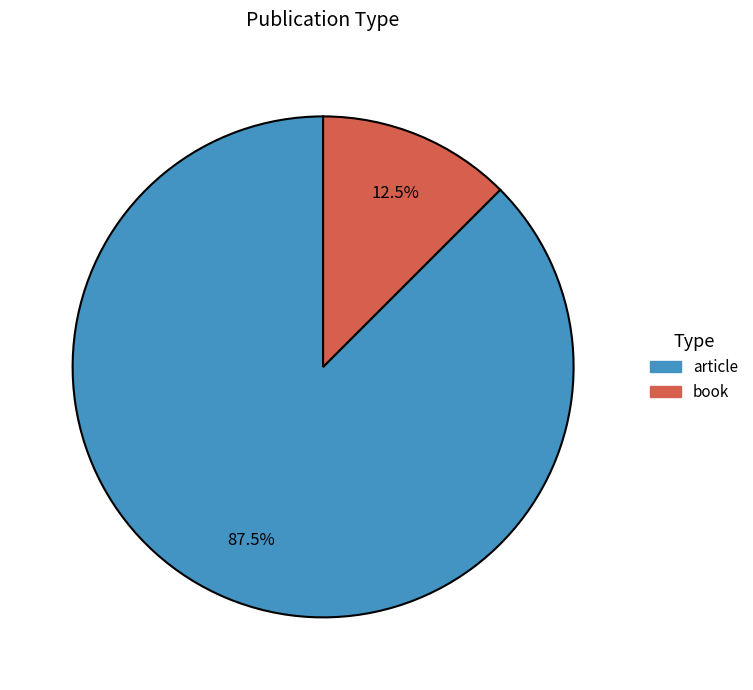

What is the largest slice in the pie chart?

article